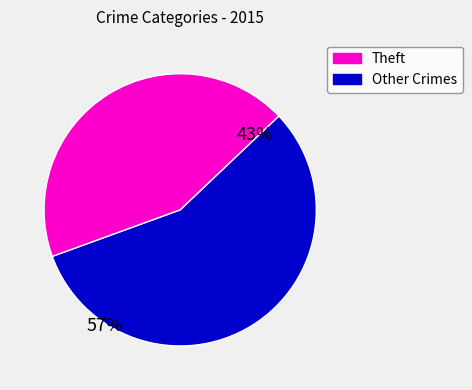

Is there any slice that represents more than half of the pie?

Yes